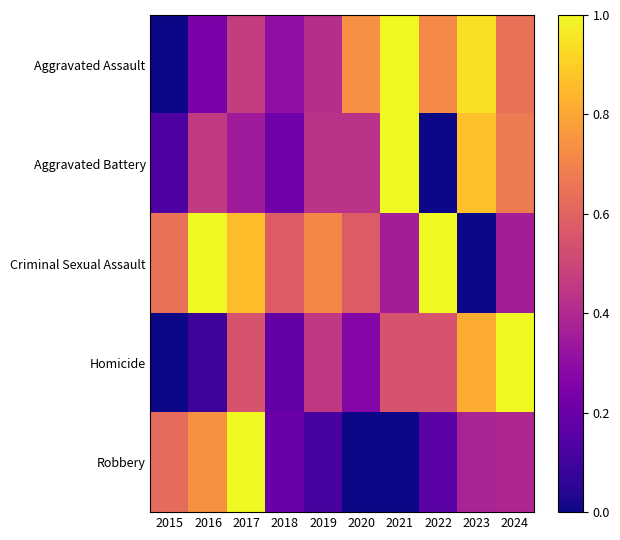

What is the spread (max minus min) of values at 2017?

0.6